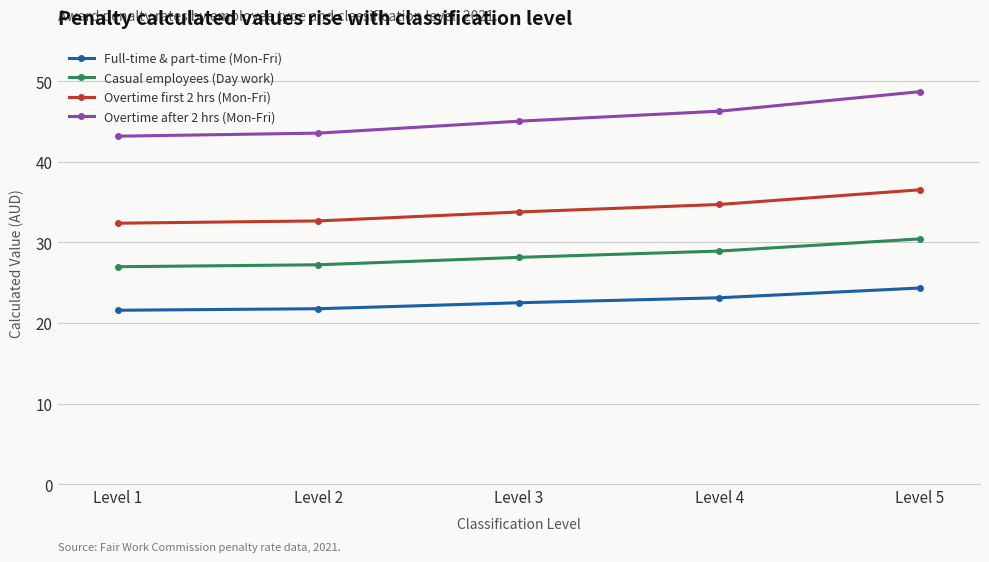

What is the value of the Overtime first 2 hrs (Mon-Fri) point at the 3rd from the left?

33.8